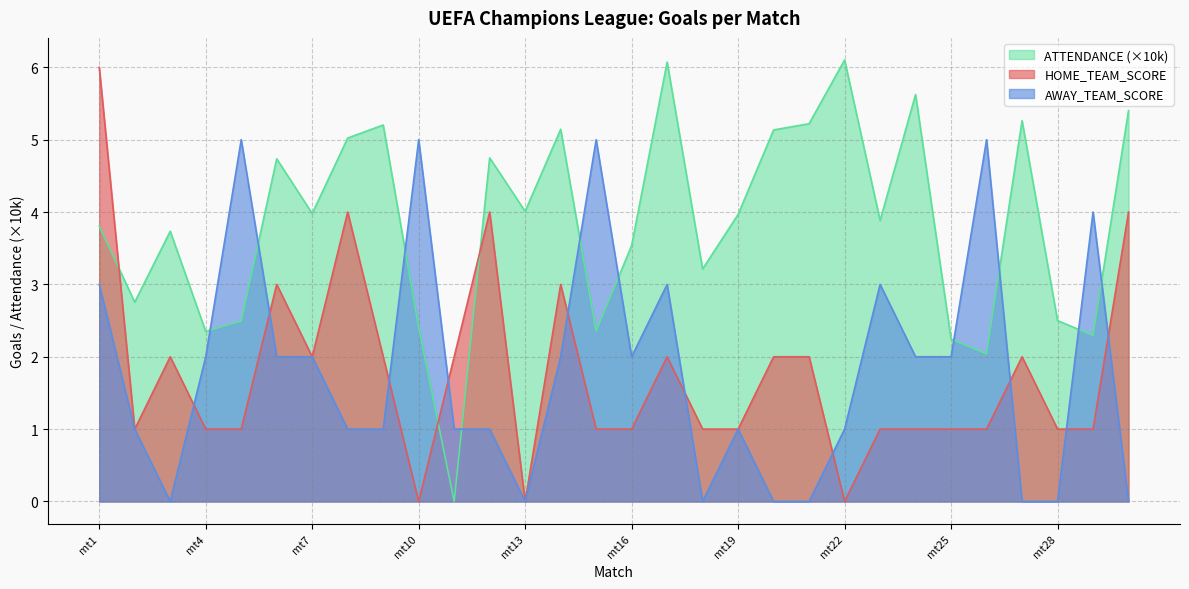

Does the chart display data point markers on the line(s)?

No